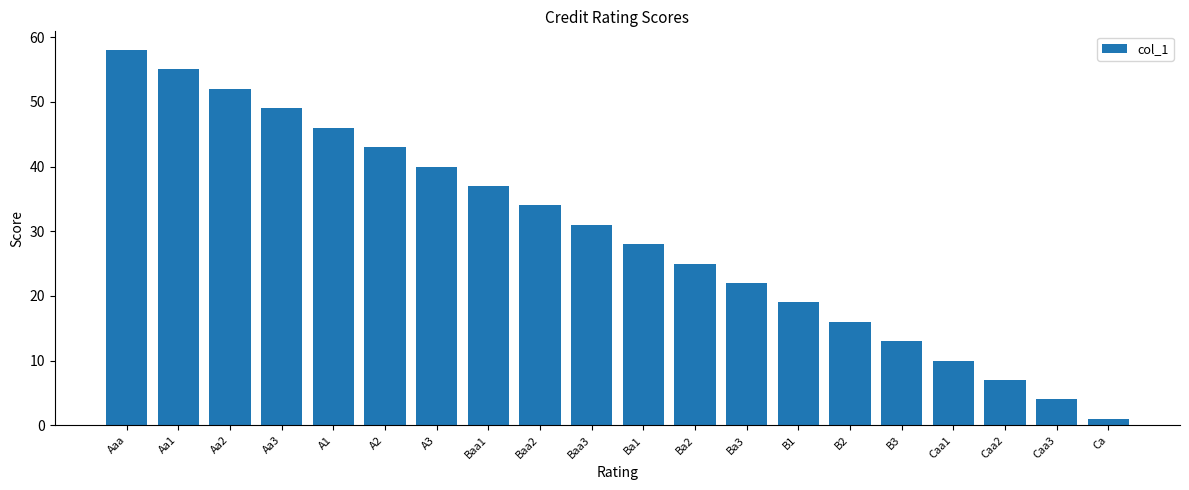

What value does the data have at Aa1, to the nearest 5?

55